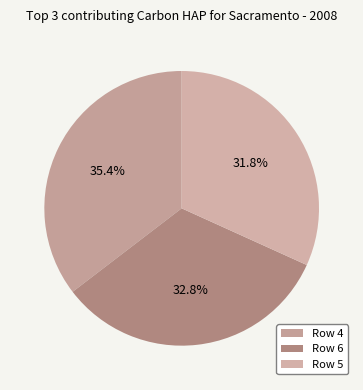

Count the number of slices in the pie.

3